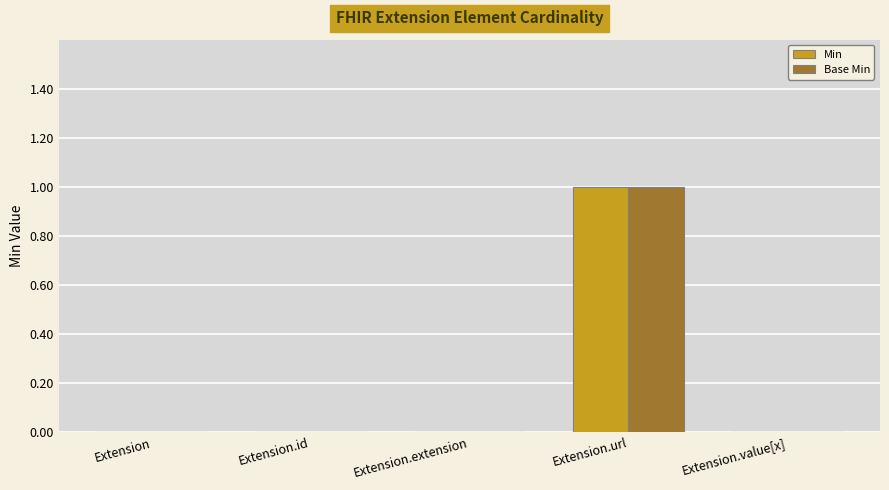

Which category has the highest value in the Min series?

Extension.url